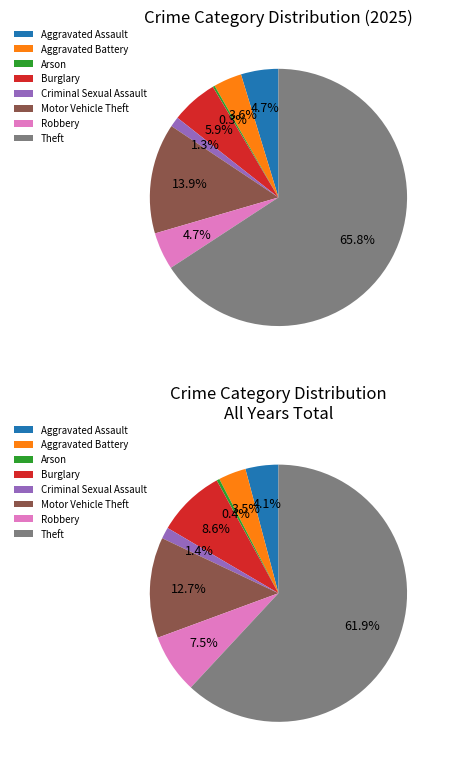

To the nearest percent, what is the difference between the Motor Vehicle Theft and Aggravated Battery slice percentages?

10%